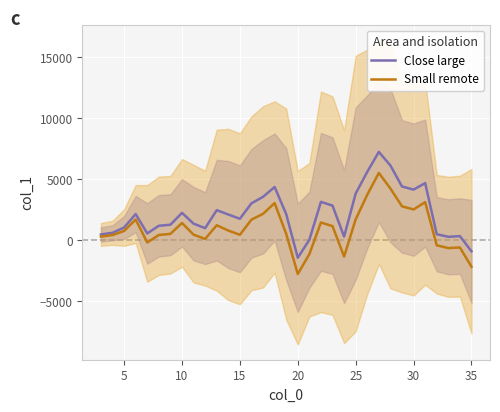

True or false: Small remote and Close large intersect in this chart.

False